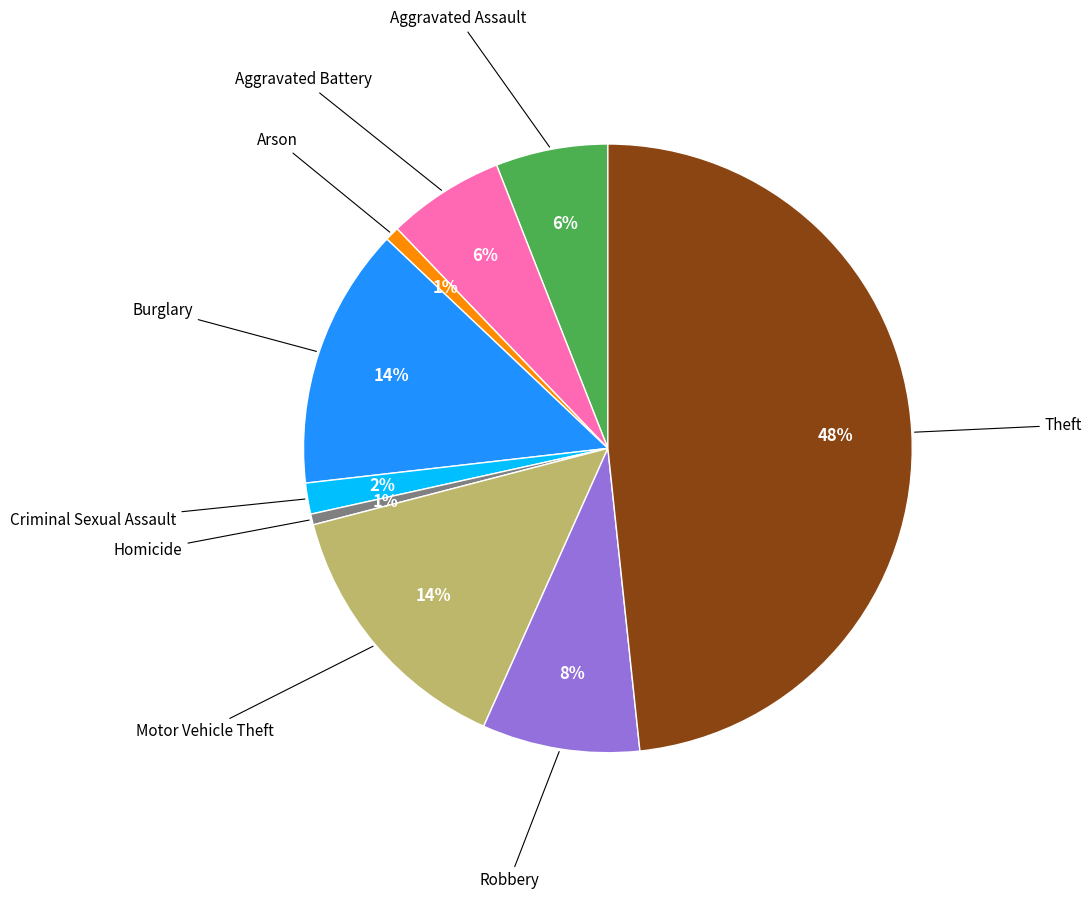

Is there any slice that represents more than half of the pie?

No